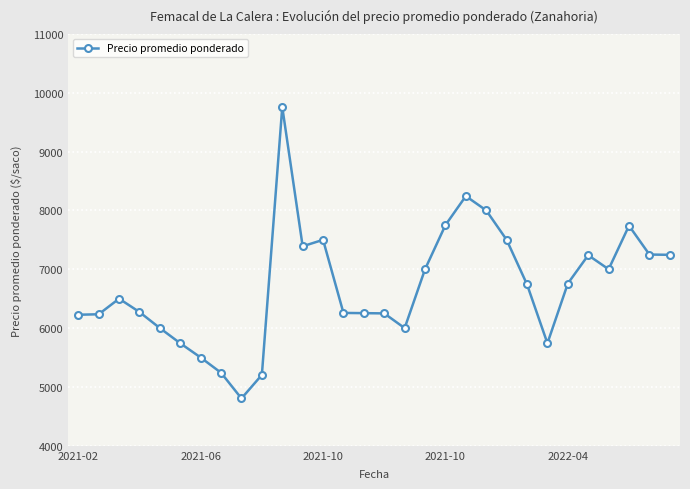

What is the value of the 26th point from the left?

7239